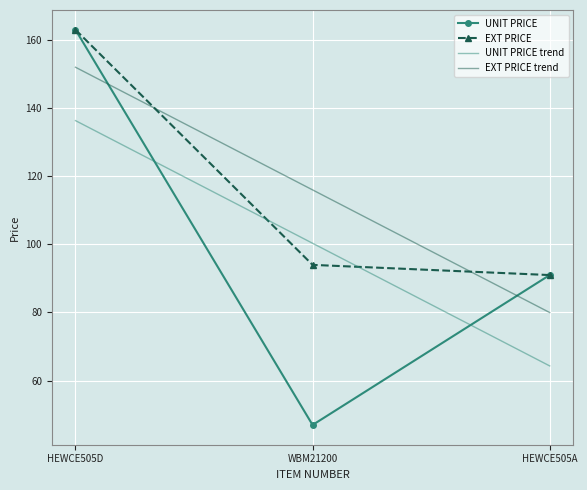

Which category has the lowest value in the UNIT PRICE series?

WBM21200